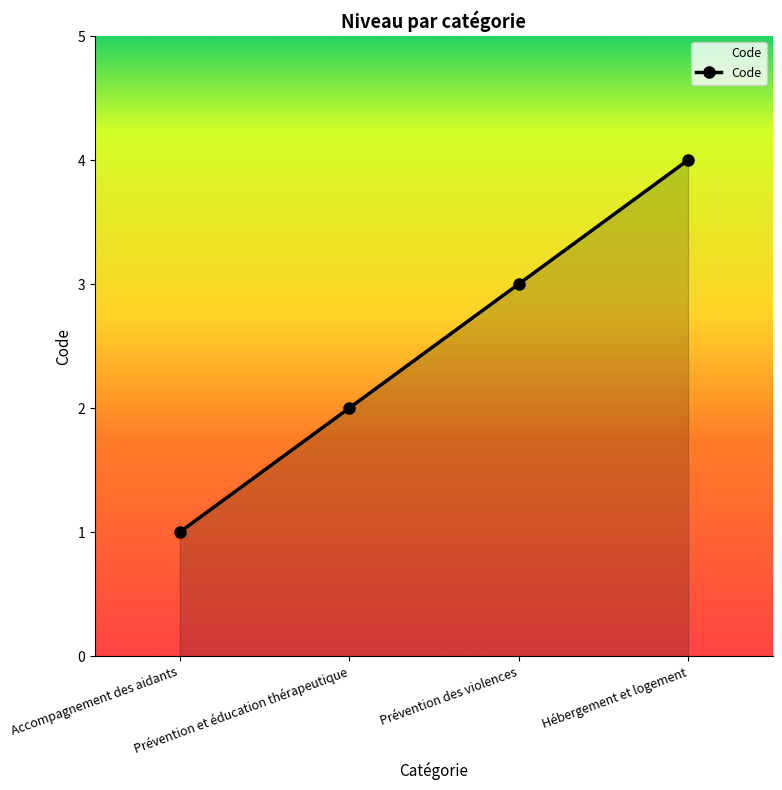

Count the number of categories in the chart.

4